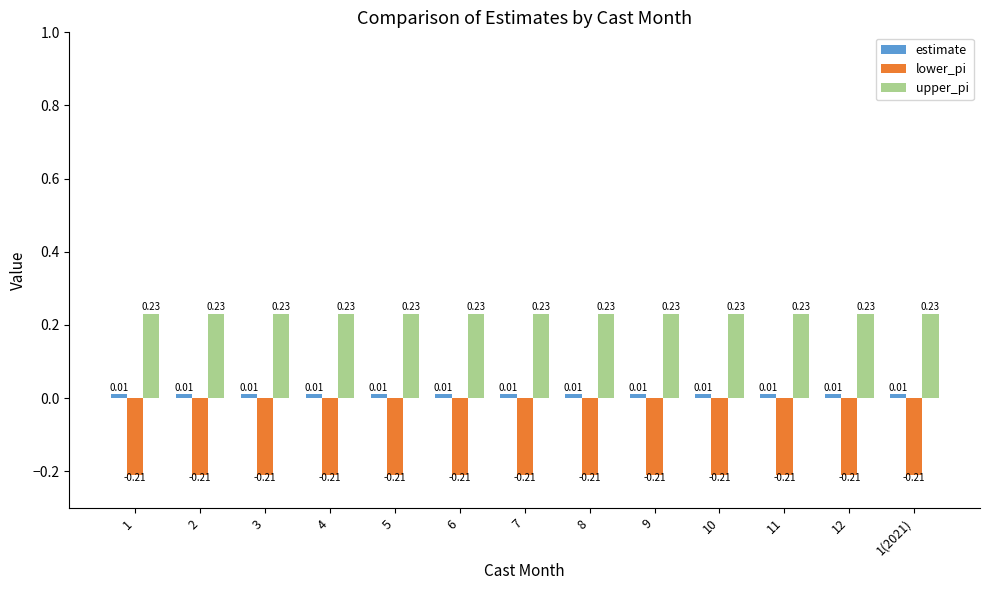

What is the difference between the highest and lowest values at 9?

0.4